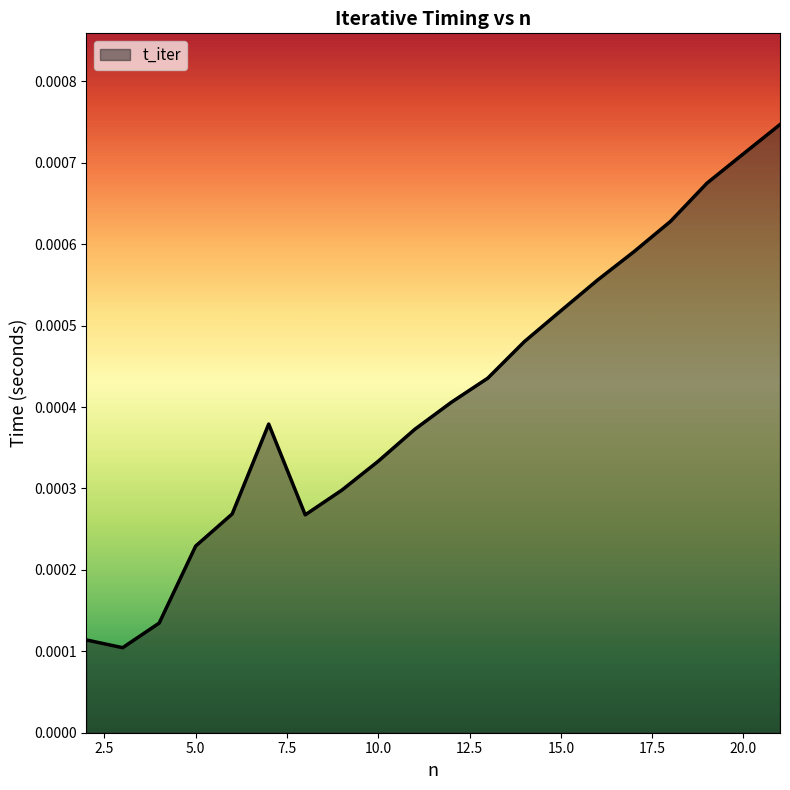

How many interior local peaks (higher than both neighbors) does the data have?

1